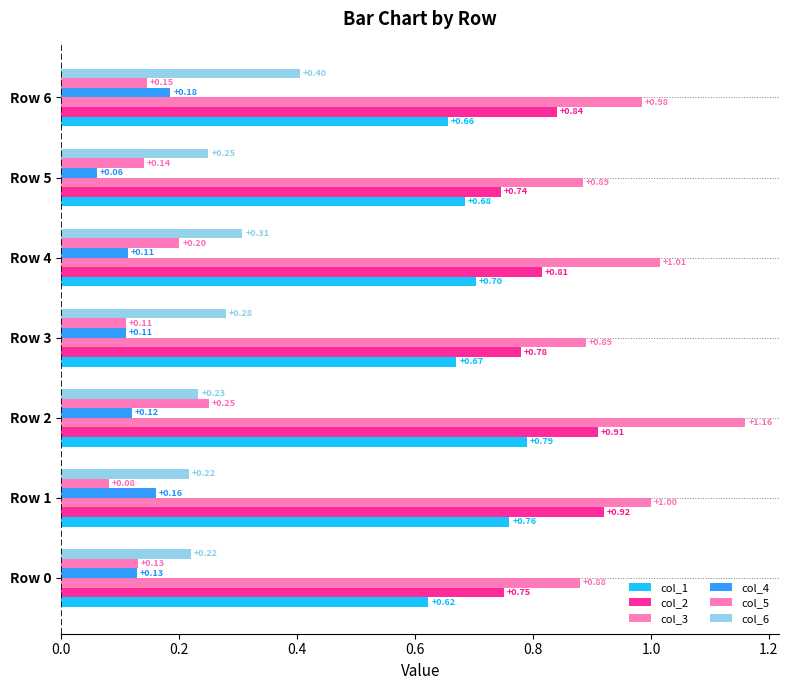

What is the label of the 2nd bar from the right?

1.0